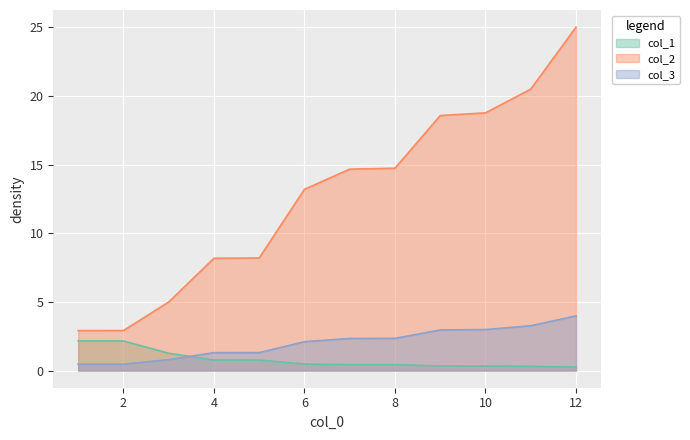

Which series changed the most between 3 and 10?

col_2